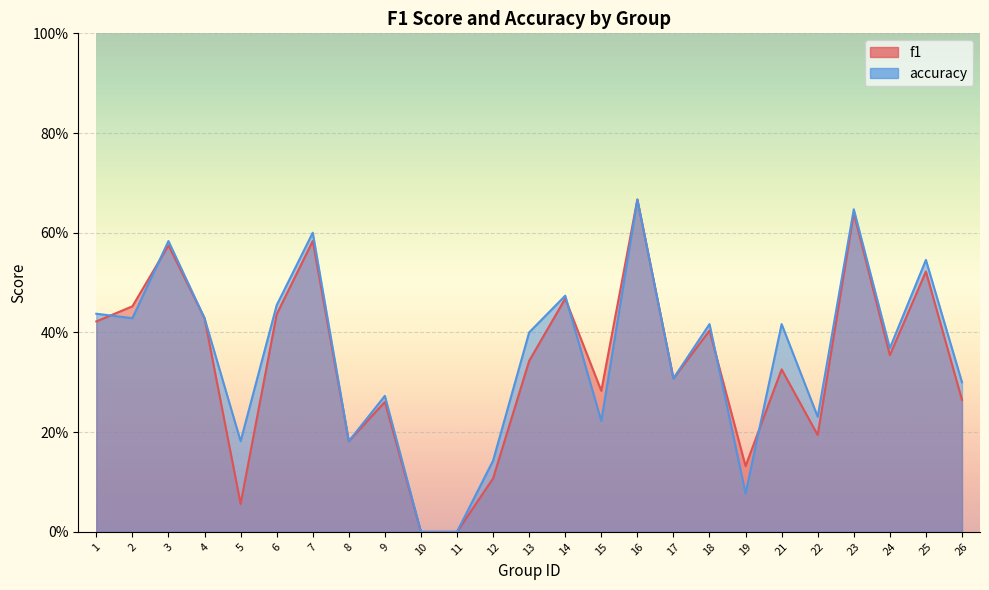

Which series has the largest total across all categories?

accuracy